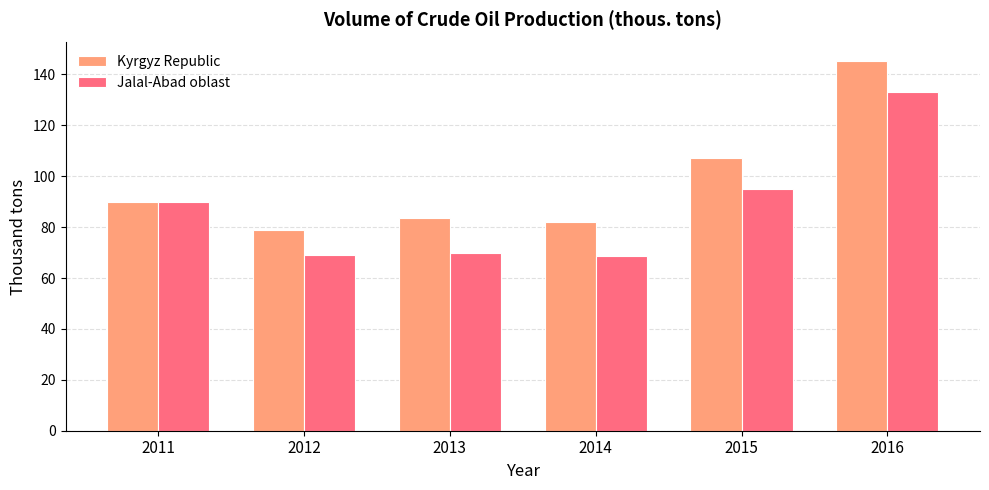

Which label corresponds to the largest value in the chart?

2016